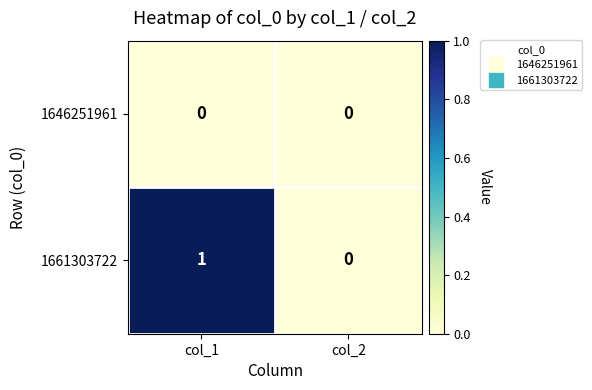

Is it true that 1646251961 equals 0 at col_2?

True